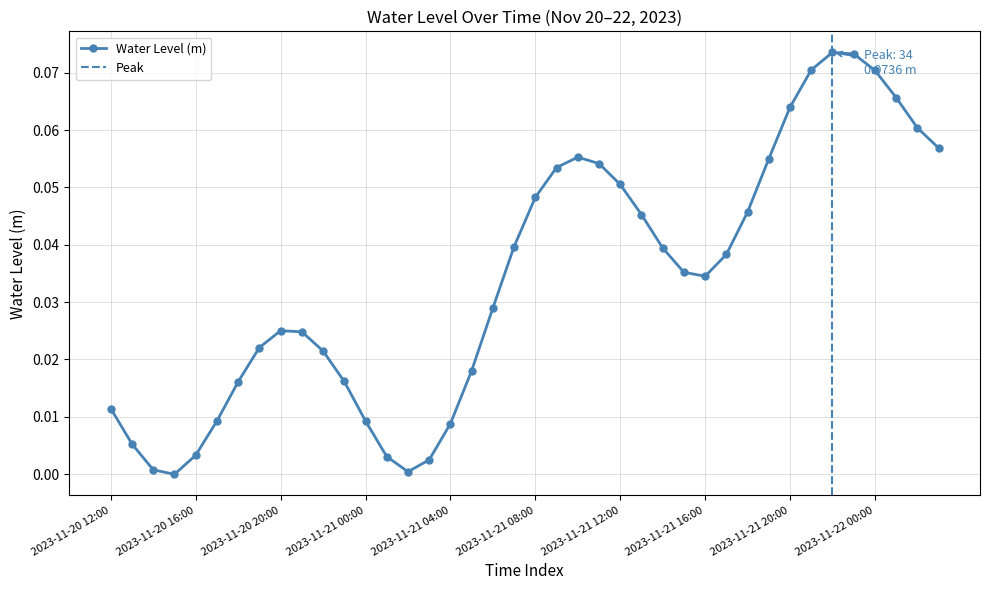

Reading right to left, extract all data points from this chart.

0.1	0.1	0.1	0.1	0.1	0.1	0.1	0.1	0.1	0.0	0.0	0.0	0.0	0.0	0.0	0.1	0.1	0.1	0.1	0.0	0.0	0.0	0.0	0.0	0.0	0.0	0.0	0.0	0.0	0.0	0.0	0.0	0.0	0.0	0.0	0.0	-0.0	0.0	0.0	0.0